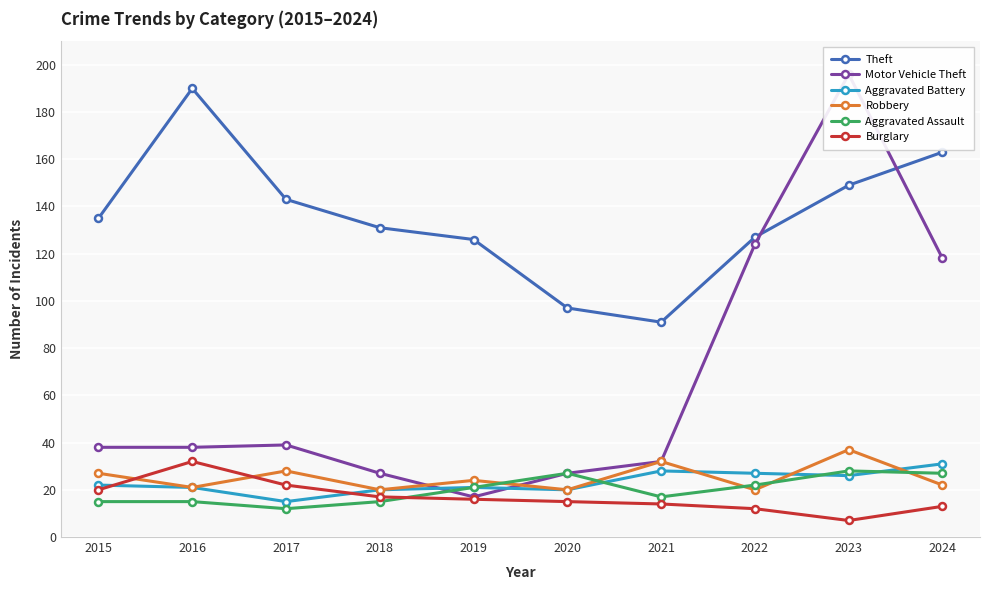

In Aggravated Battery, how many points are higher than both neighbors (excluding endpoints)?

2